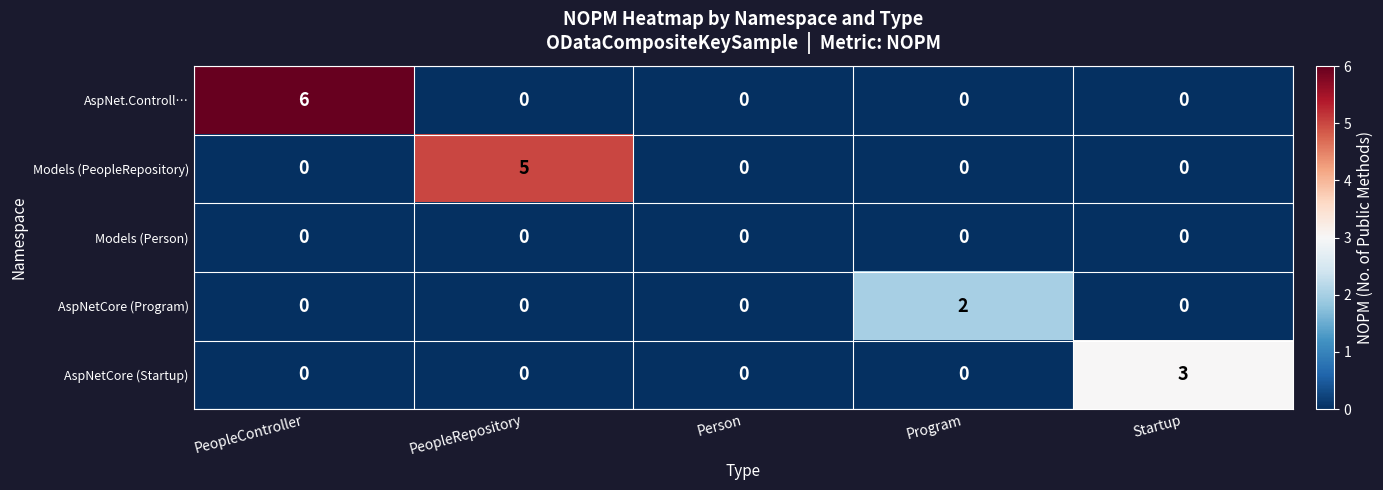

Is it true that Models (PeopleRepository) equals -3 at Program?

False